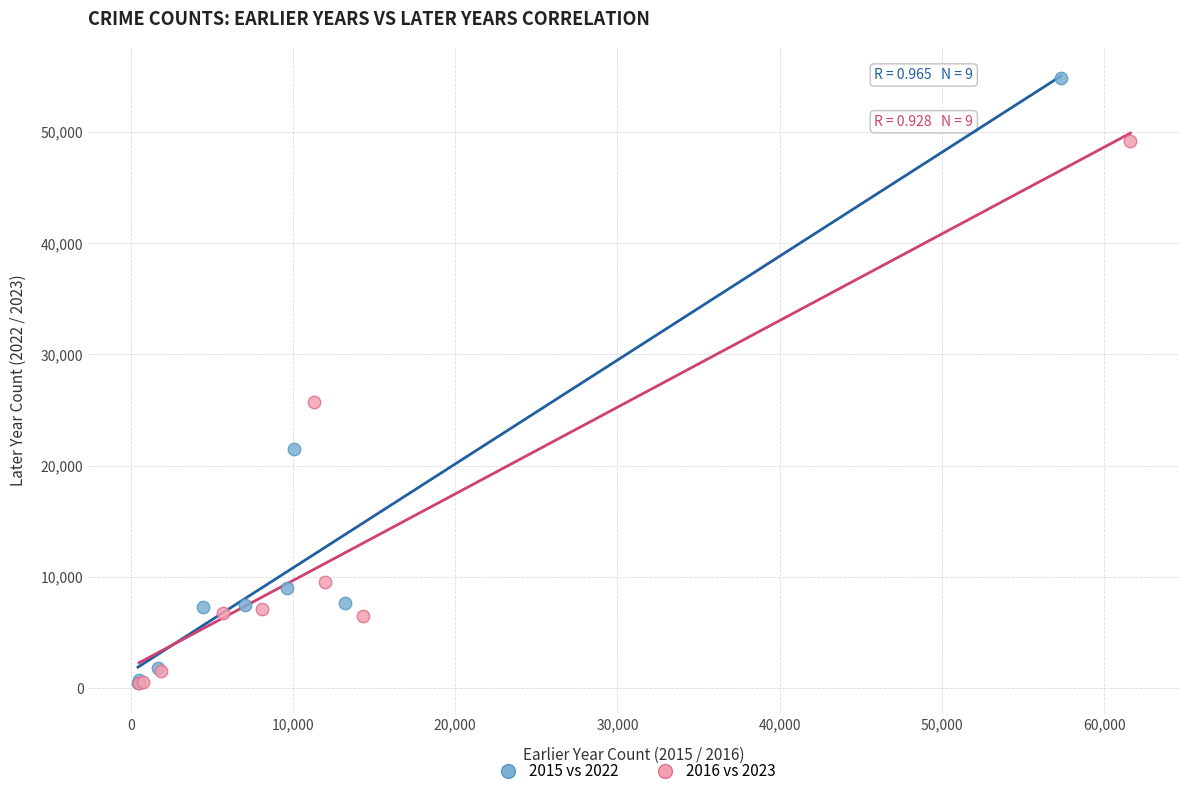

What are all the series names shown in the legend?

2015 vs 2022, 2016 vs 2023